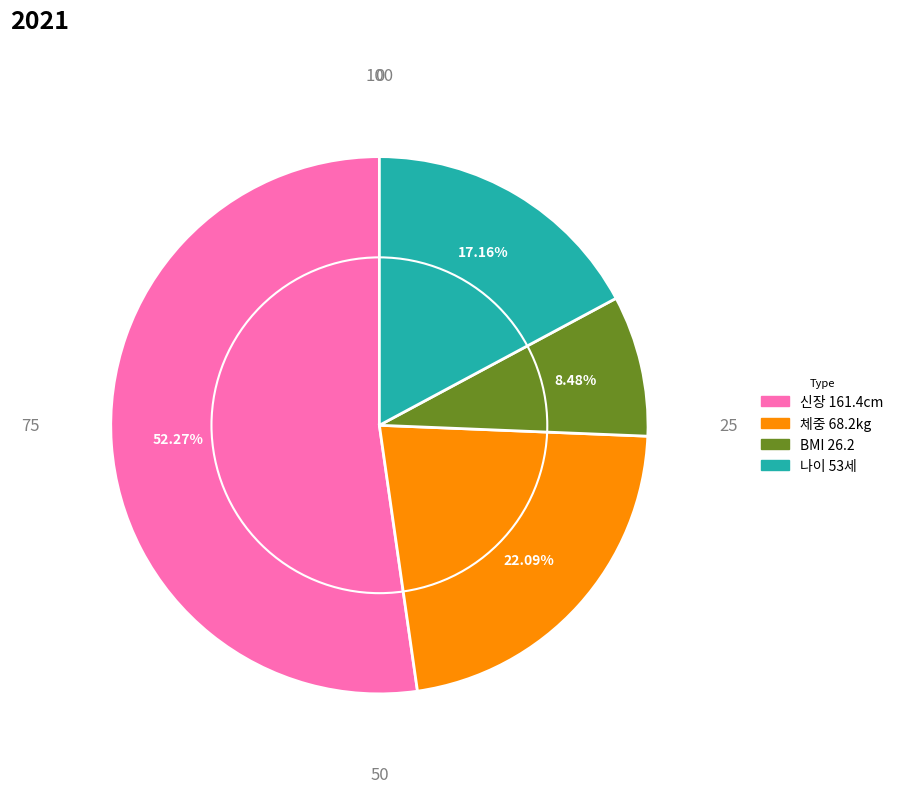

Rank the categories by value from lowest to highest.

BMI 26.2, 나이 53세, 체중 68.2kg, 신장 161.4cm